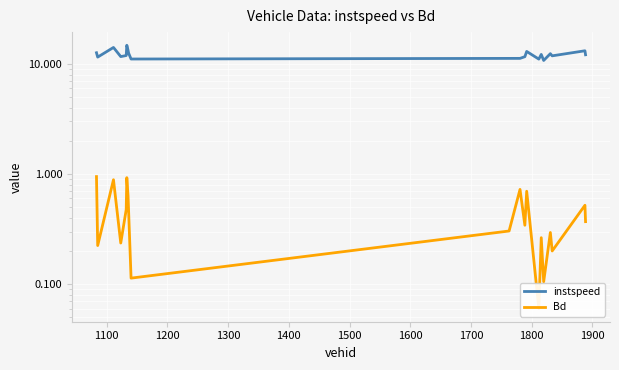

What is the sum of all Bd values?

8.8